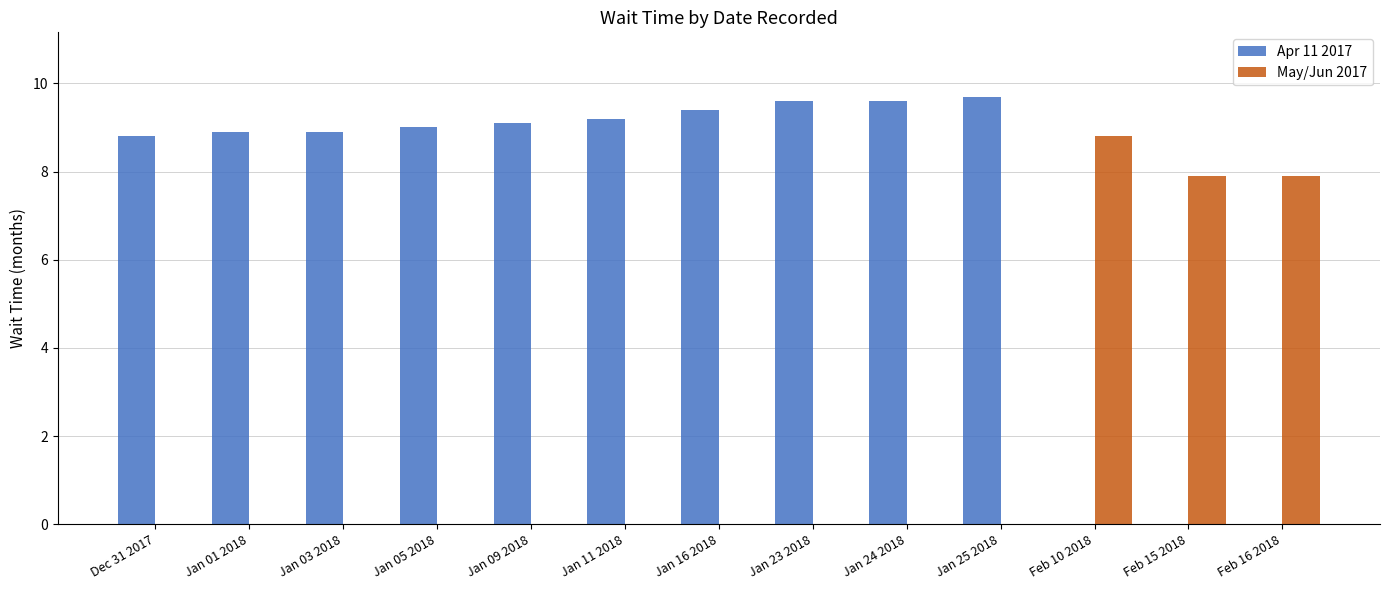

What is the approximate value of Apr 11 2017 at Dec 31 2017?

8.8